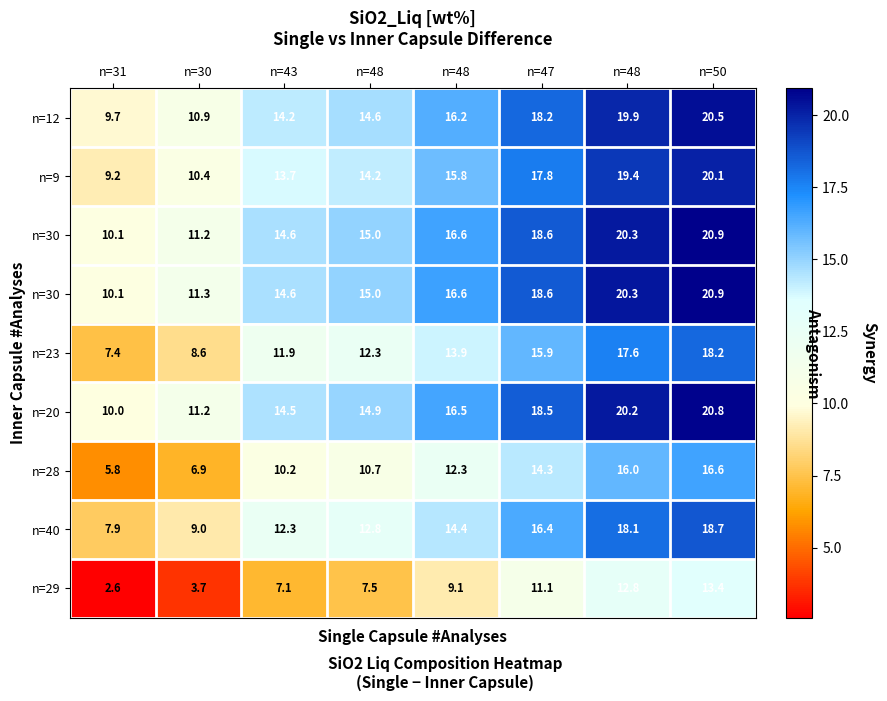

Count the number of categories in the chart.

8